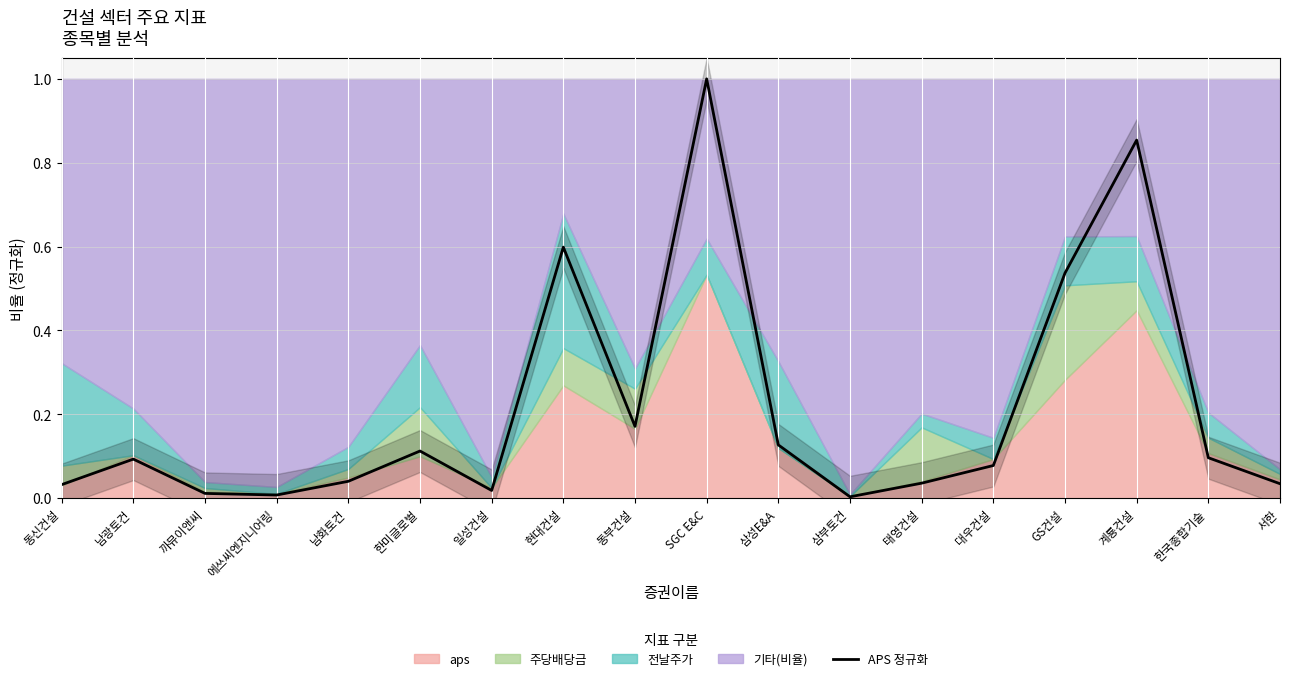

Rank the categories by value from highest to lowest.

SGC E&C, 계룡건설, 현대건설, GS건설, 동부건설, 삼성E&A, 한미글로벌, 한국종합기술, 남광토건, 대우건설, 남화토건, 태영건설, 서한, 동신건설, 일성건설, 까뮤이앤씨, 에쓰씨엔지니어링, 삼부토건